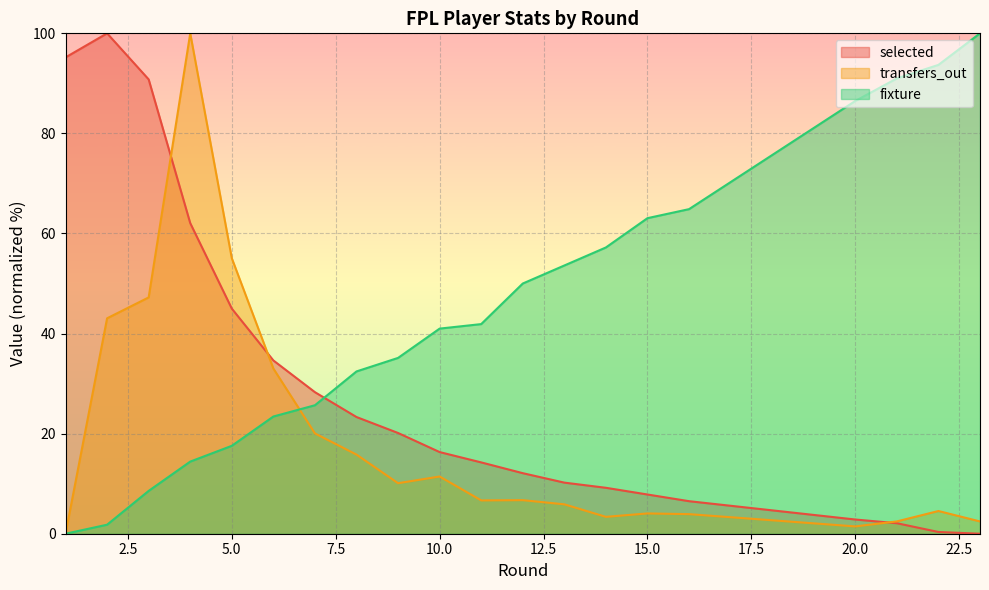

What is the spread (max minus min) of values at 21?

88.9